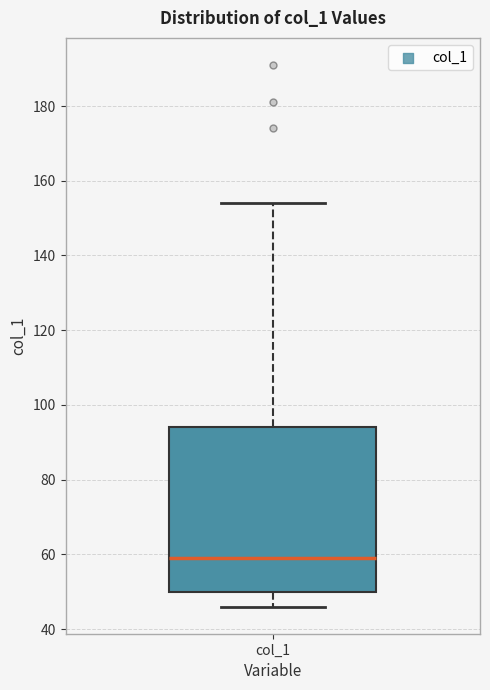

Transcribe this box plot: give where the median line is, the range the box spans, and where the two whiskers end, as read against the y-axis. The values are not printed on the chart, so give them approximately, as read against the axis.

median 60, box 50 to 94, whiskers 46 to 154